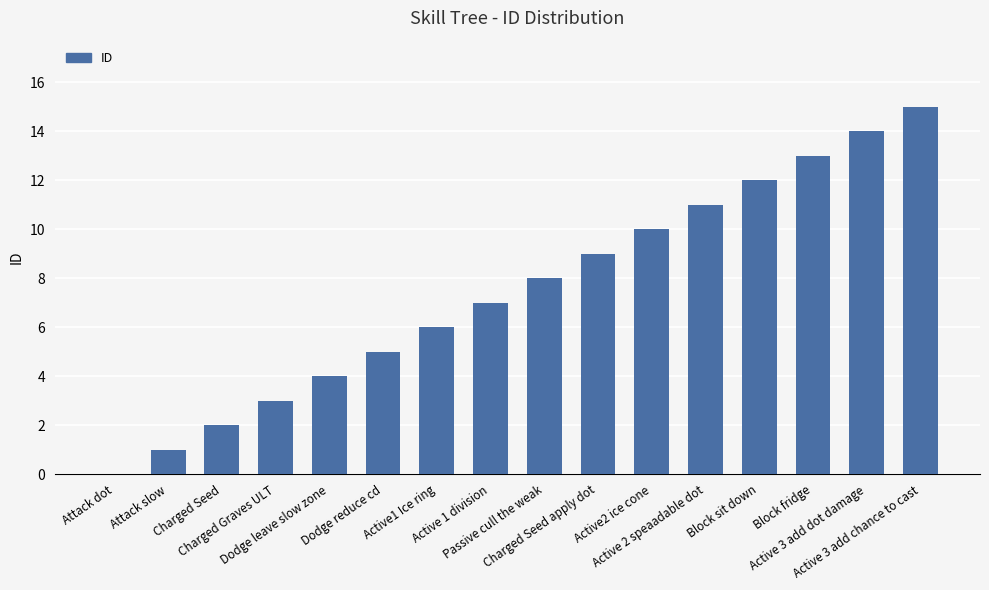

What is the sum of all values?

120